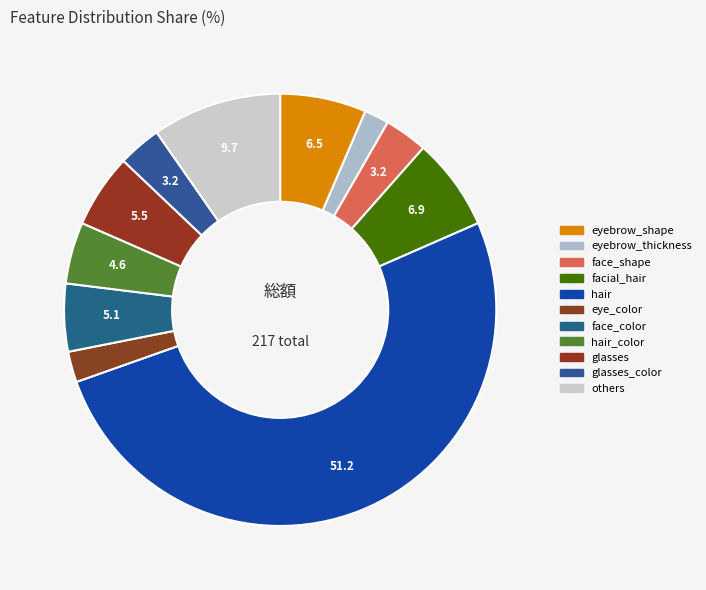

How many segments does this pie chart have?

11